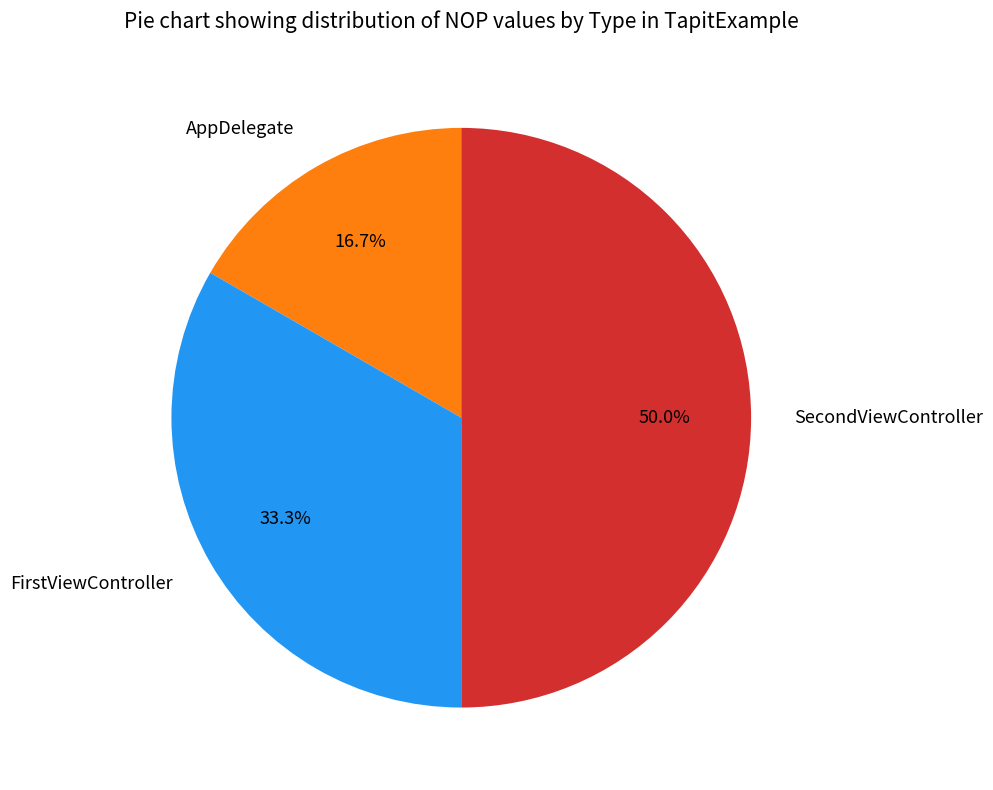

Is AppDelegate the majority of the pie?

No